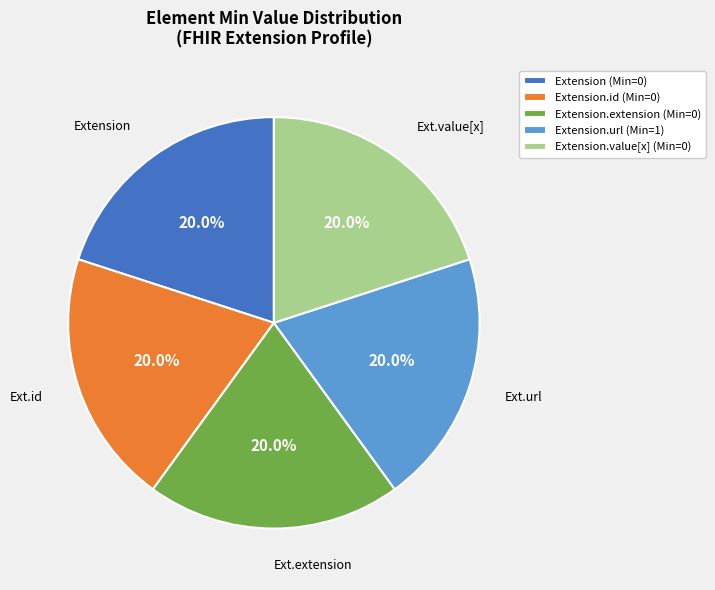

Does any single category account for the majority?

No